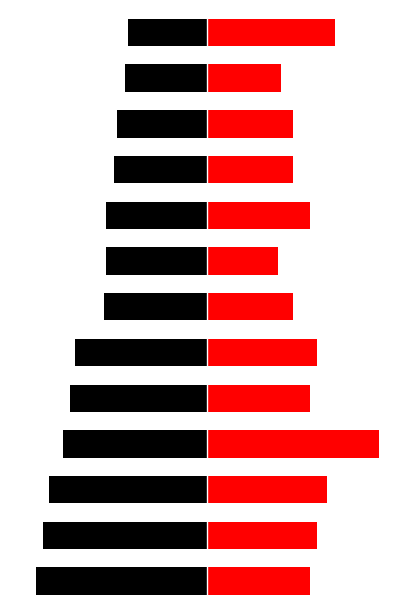

Which series changed the most between 4 and 11?

Points